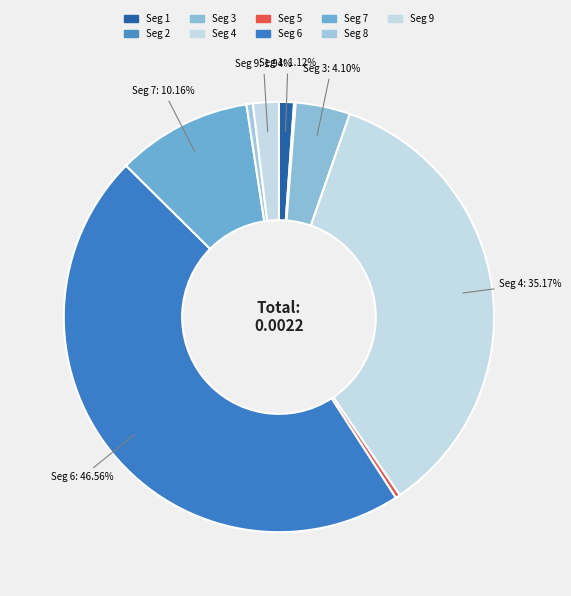

What is the largest slice in the pie chart?

signal segment 6